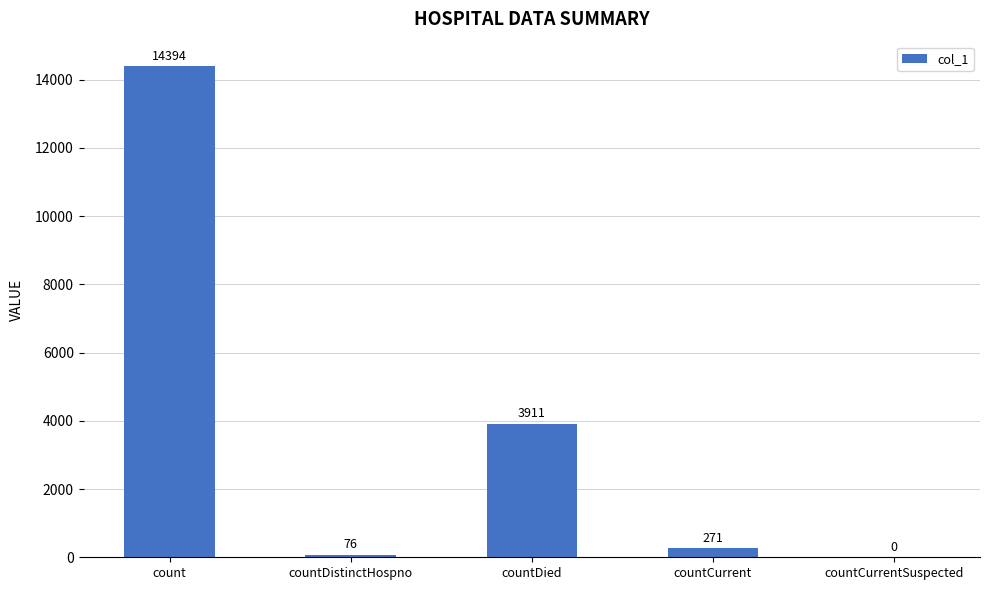

Reading left to right, transcribe all the data shown in this chart.

count=14394	countDistinctHospno=76	countDied=3911	countCurrent=271	countCurrentSuspected=0